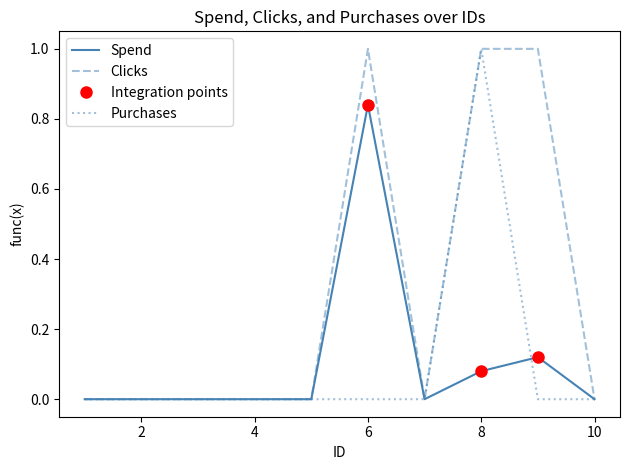

True or false: Clicks and Purchases intersect in this chart.

False